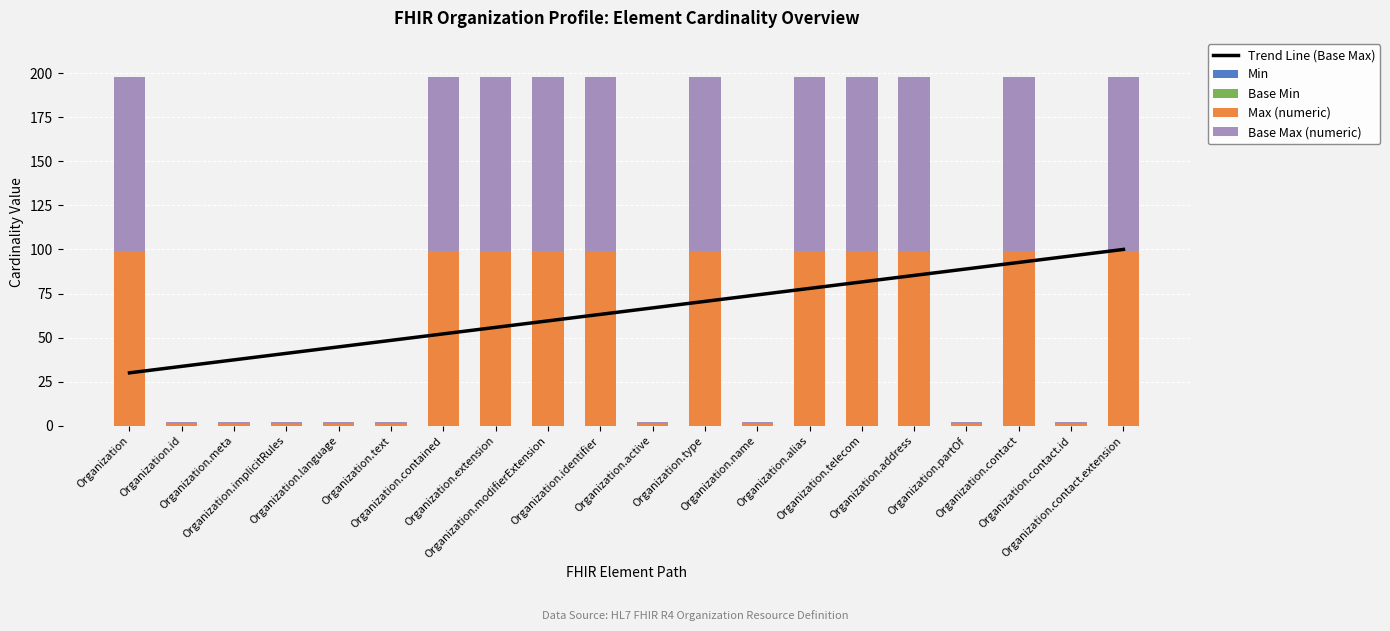

What position from the right is Organization.implicitRules?

17